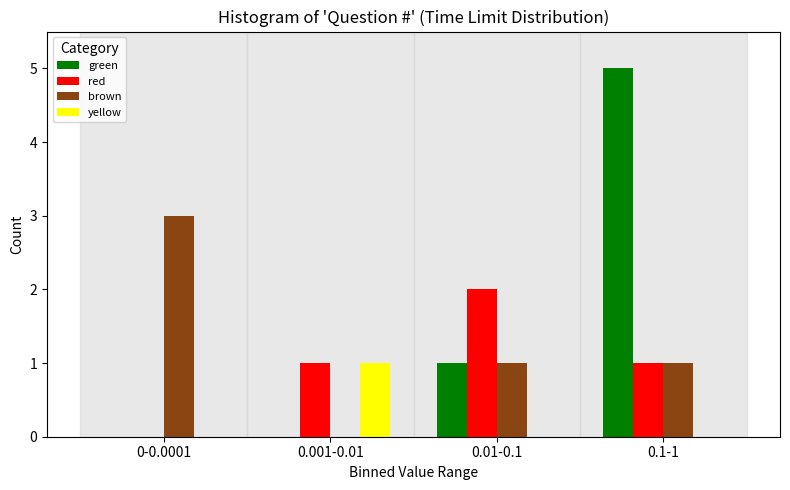

Reading left to right, what are all the values shown in this chart?

green: 0-0.0001=0	0.001-0.01=0	0.01-0.1=1	0.1-1=5
red: 0-0.0001=0	0.001-0.01=1	0.01-0.1=2	0.1-1=1
brown: 0-0.0001=3	0.001-0.01=0	0.01-0.1=1	0.1-1=1
yellow: 0-0.0001=0	0.001-0.01=1	0.01-0.1=0	0.1-1=0